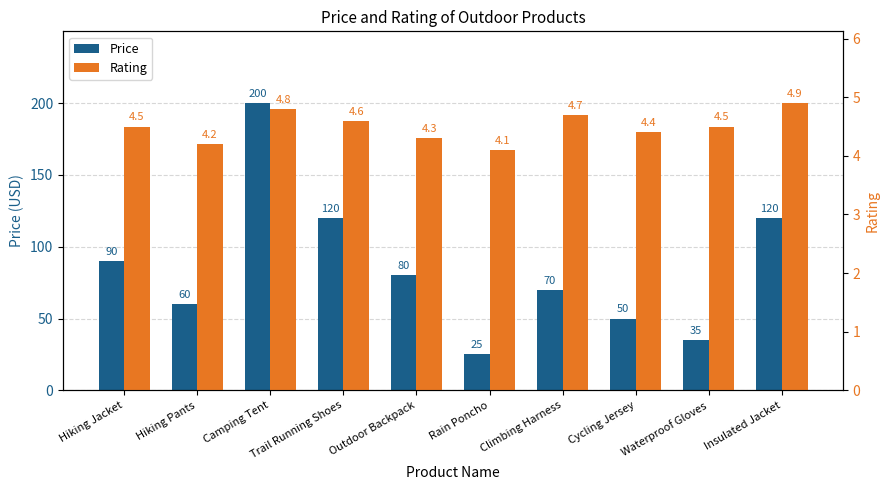

Reading left to right, transcribe all the data shown in this chart.

Price: 90.0	60.0	200.0	120.0	80.0	25.0	70.0	50.0	35.0	120.0
Rating: 4.5	4.2	4.8	4.6	4.3	4.1	4.7	4.4	4.5	4.9